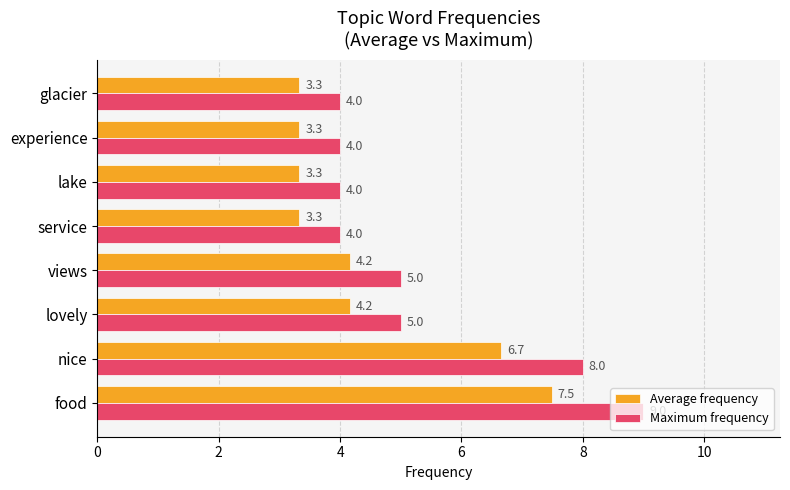

Rank the series at service from lowest to highest value.

Average frequency, Maximum frequency